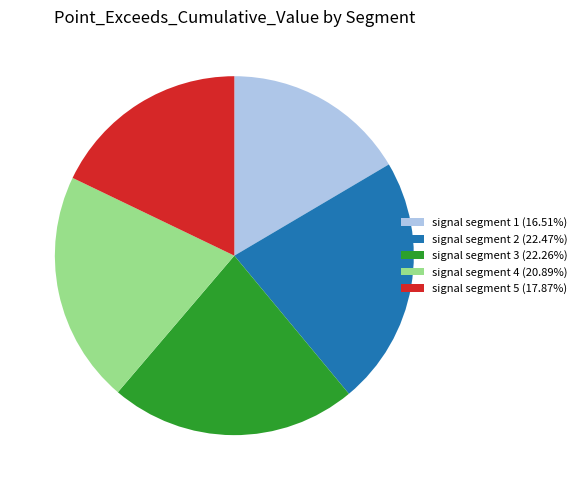

Is the sum of signal segment 2 (22.47%) and signal segment 4 (20.89%) greater than half?

No